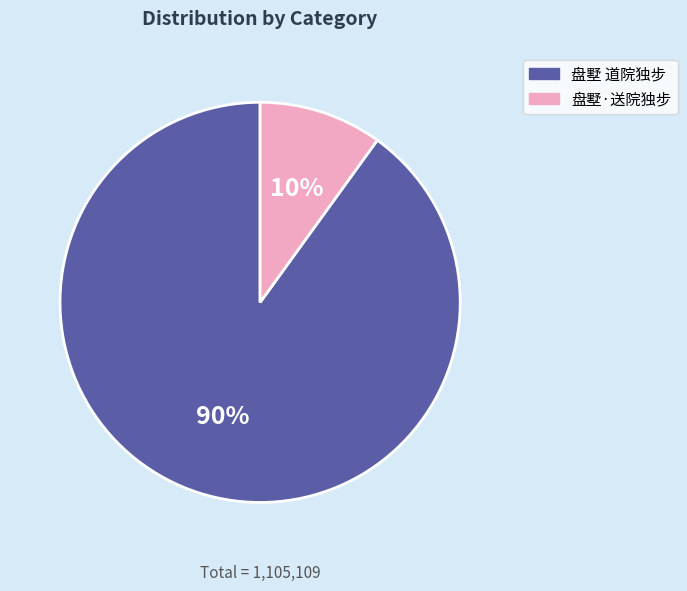

The 盘墅 道院独步 slice represents 90% of the pie. True or false?

True